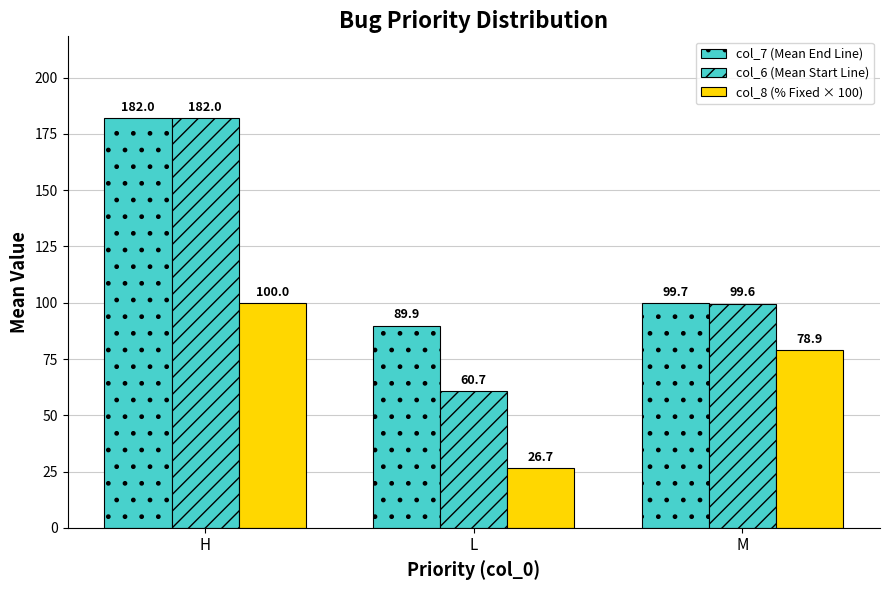

How many series are shown in this chart?

3